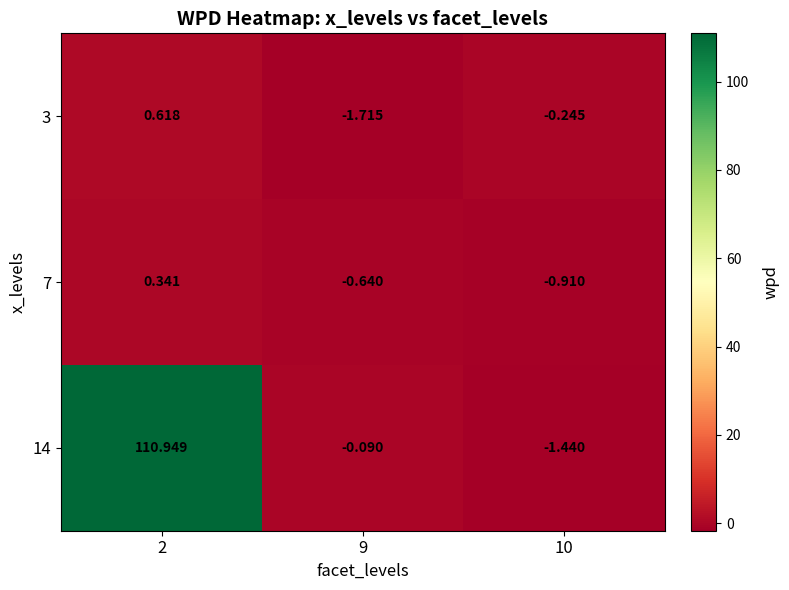

How many distinct data groups are displayed?

3